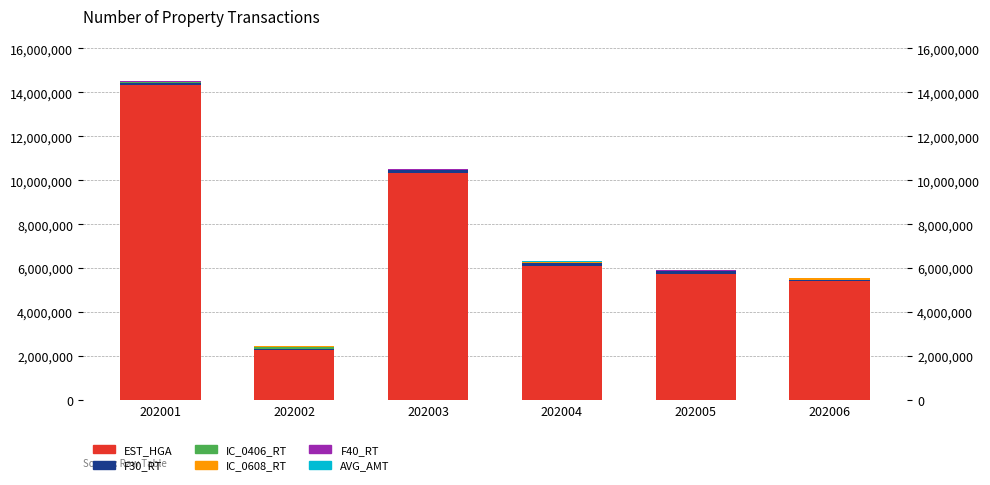

How many bars are there in each group?

6